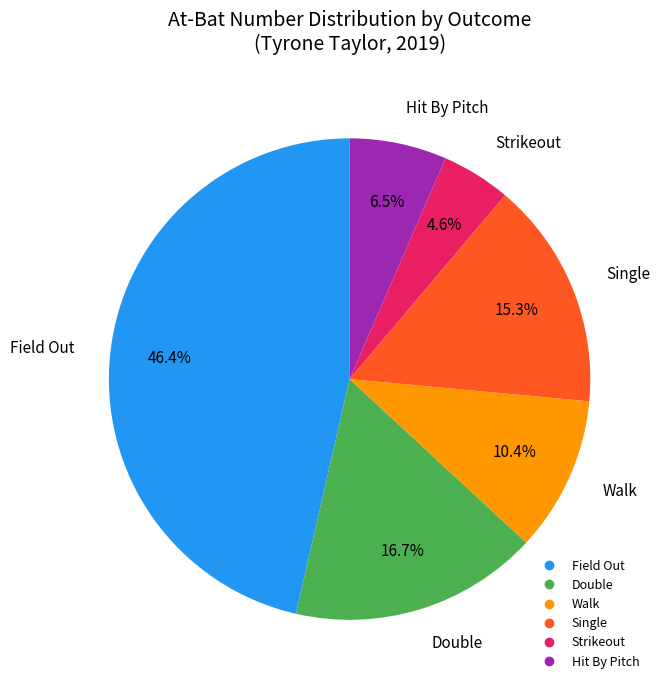

Count the number of slices in the pie.

6